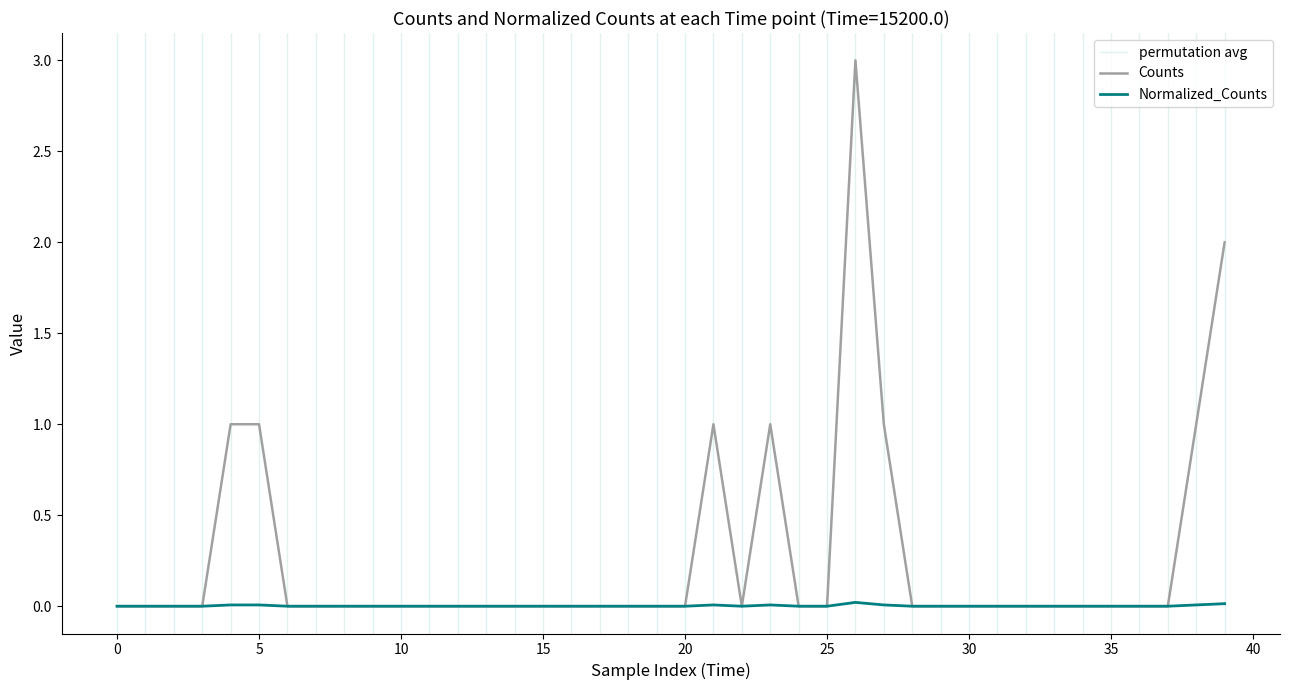

Is this an area chart (filled region under the line)?

No